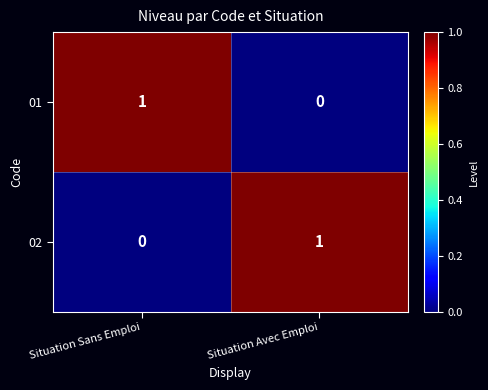

True or false: 02 has a value of 0 at Situation Sans Emploi.

True